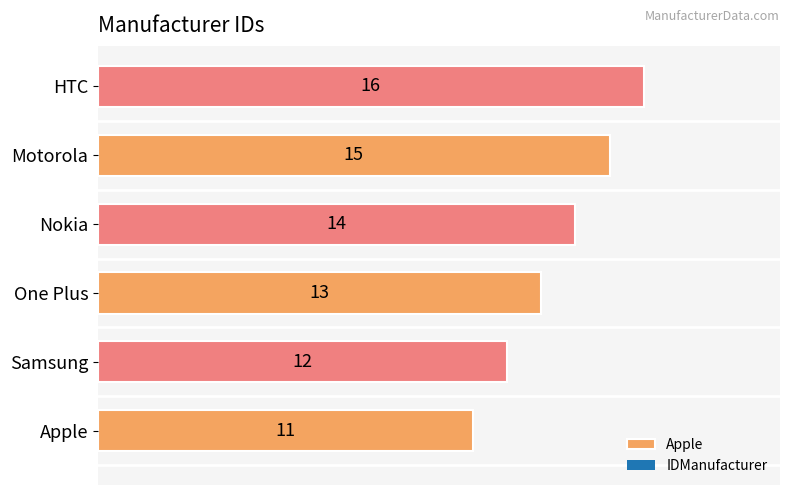

Between Samsung and One Plus, which is larger?

One Plus